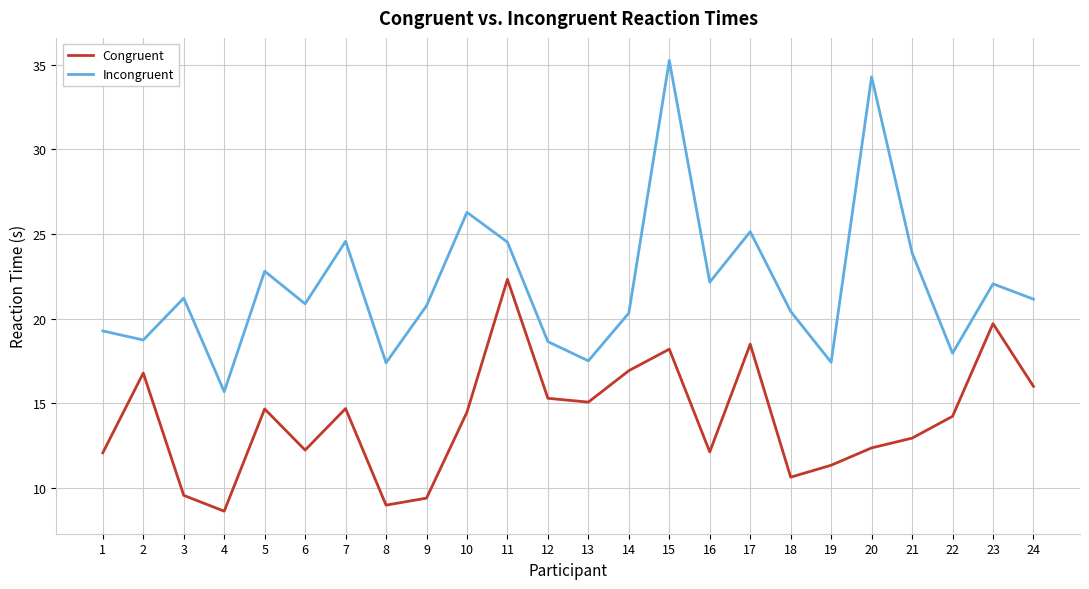

What is the difference between the maximum and minimum values in the Incongruent series?

19.6